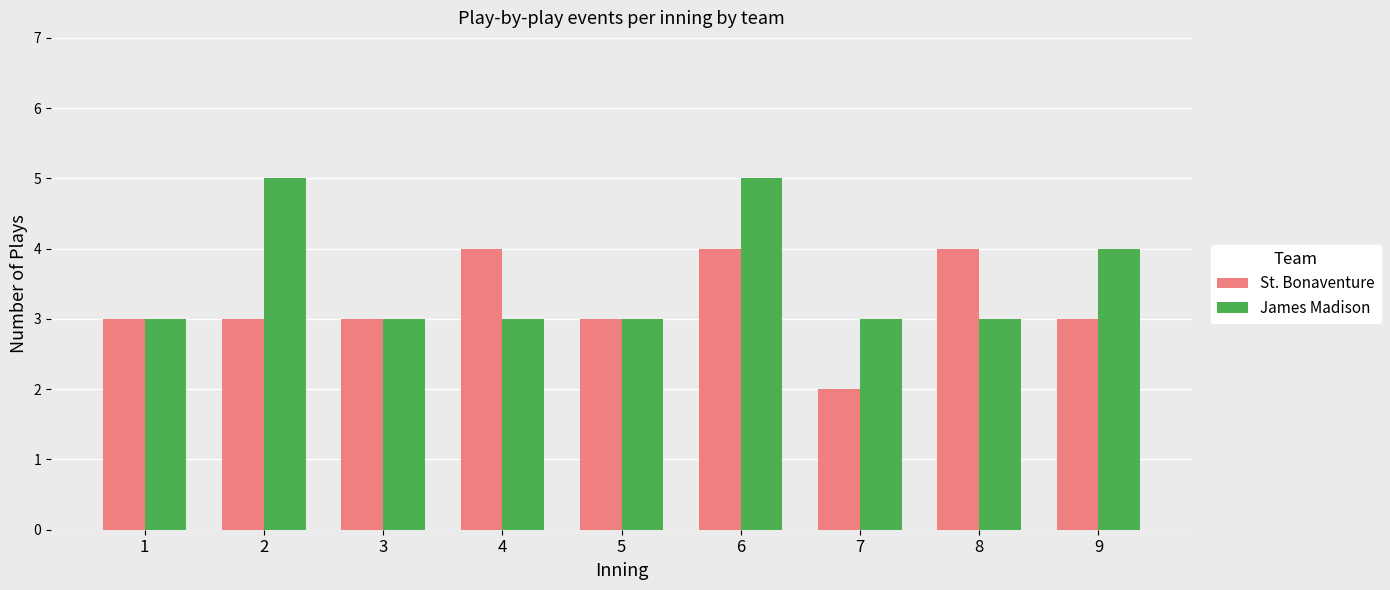

How many bars are there in total?

18